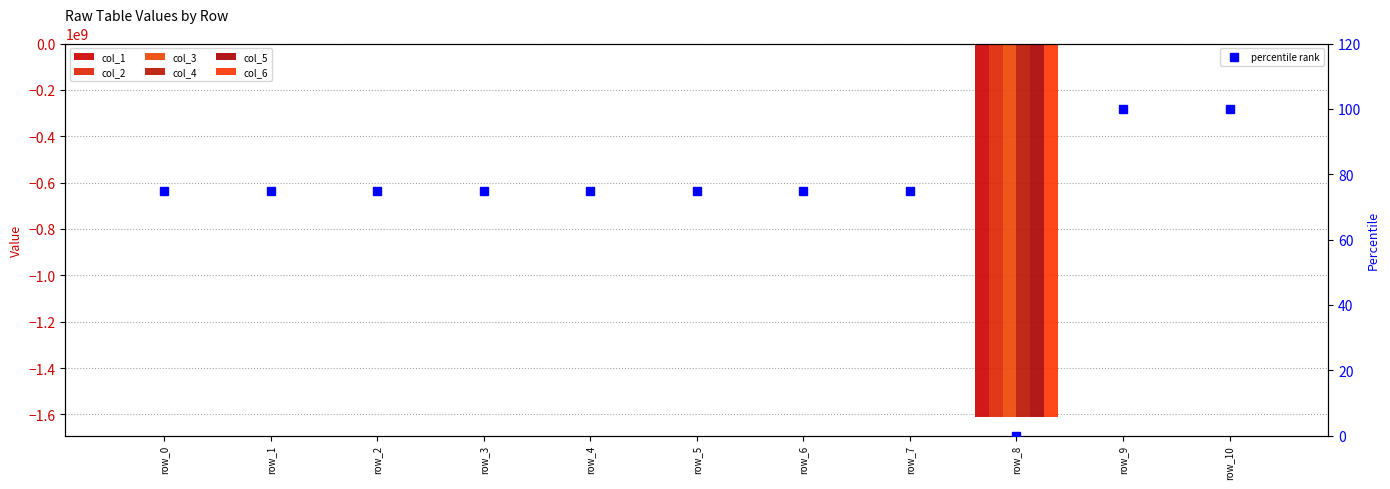

What is the value of the col_4 bar at the 5th from the left?

-1